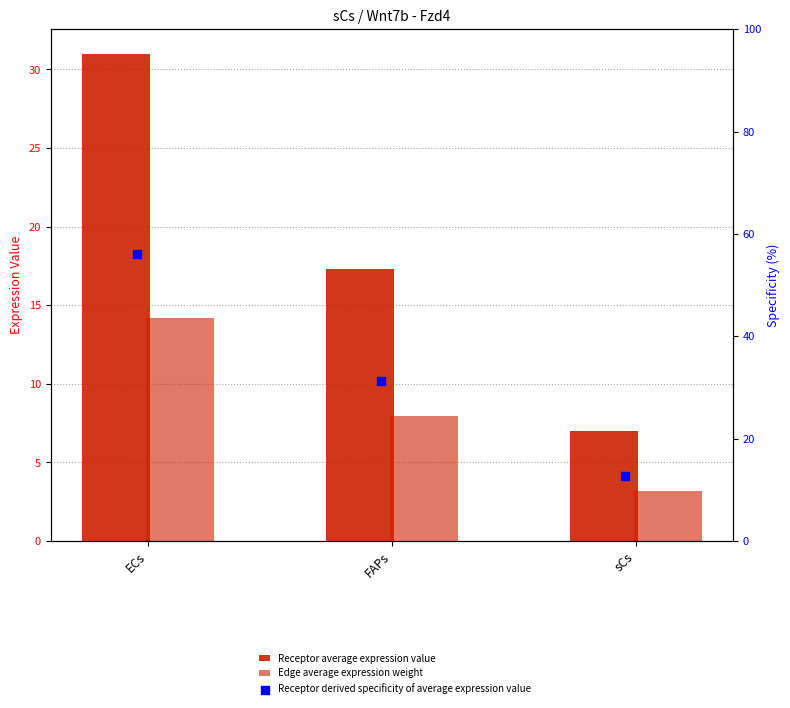

At how many categories does at least one series exceed 38?

1